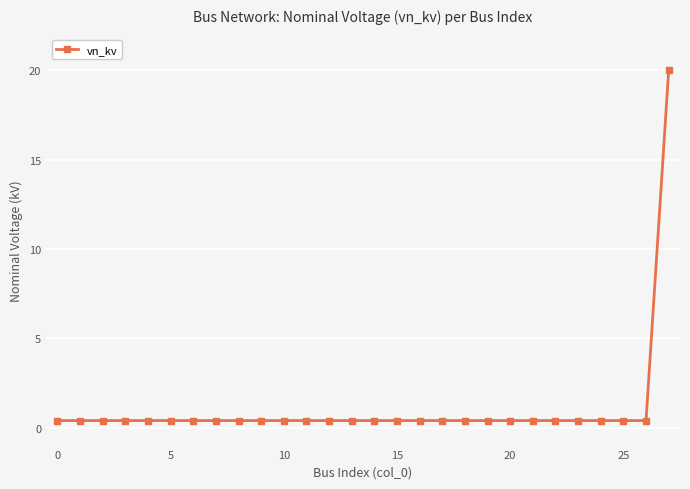

What is the greatest value displayed?

20.0